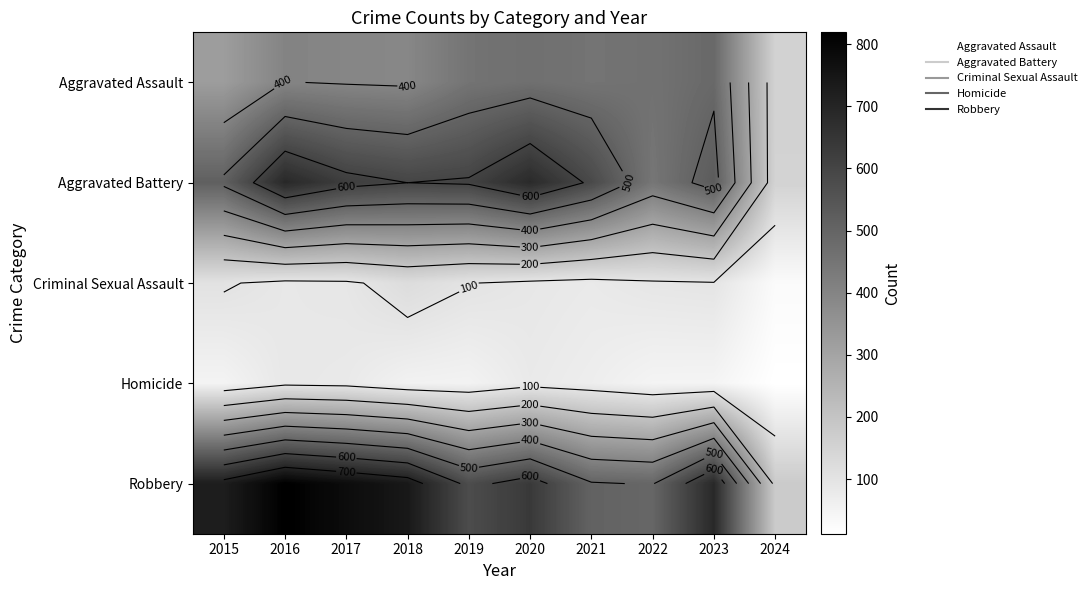

Which label corresponds to the largest value in the chart?

2016